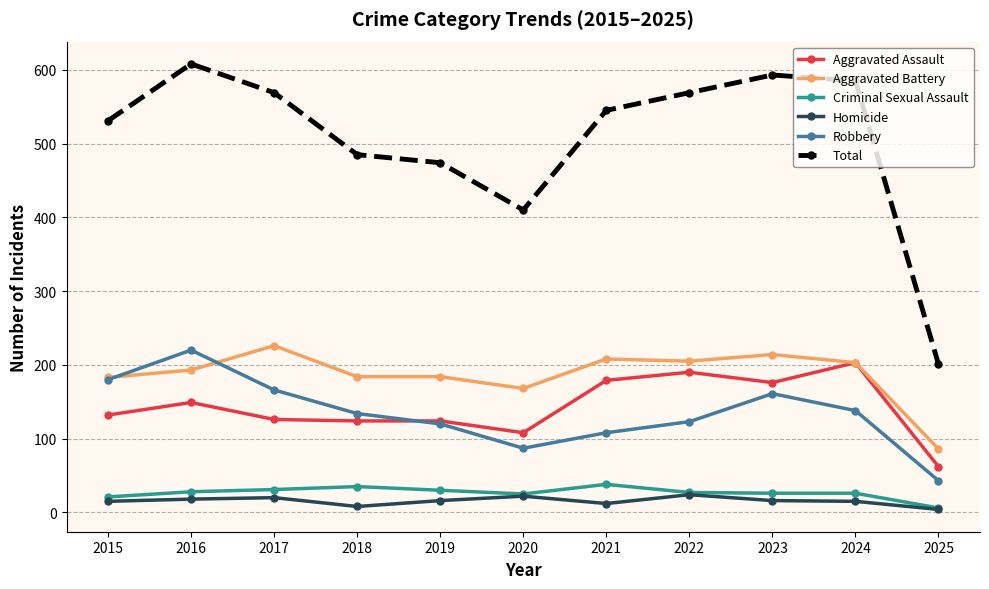

What is the difference between the maximum and second lowest values in the Homicide series?

16